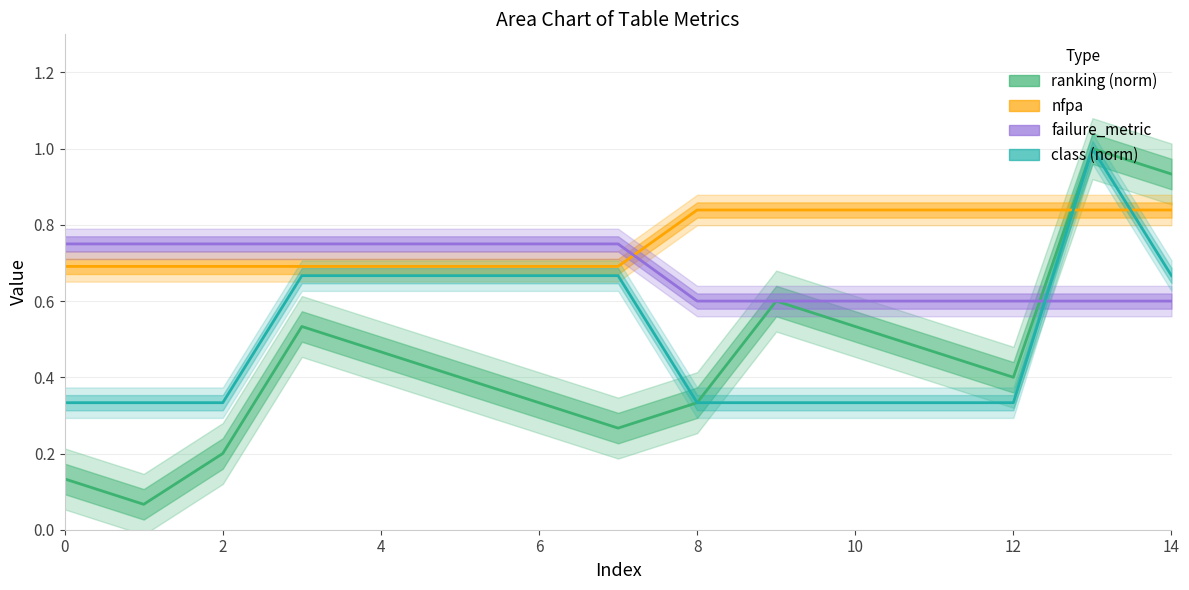

Is it true that ranking (norm) equals 0.5 at 11?

True